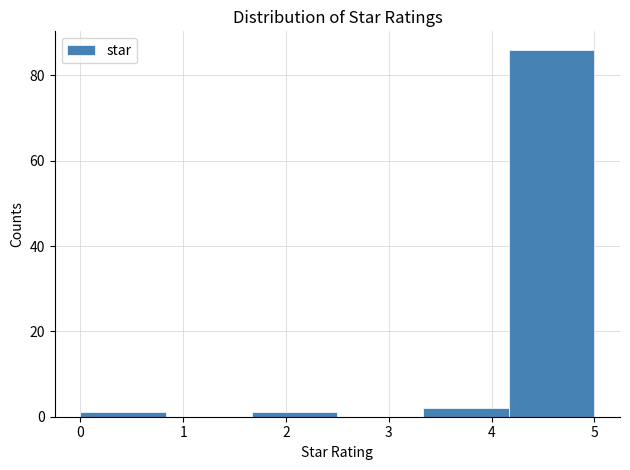

Which range on the x-axis has the tallest bar?

4.2 to 5.0